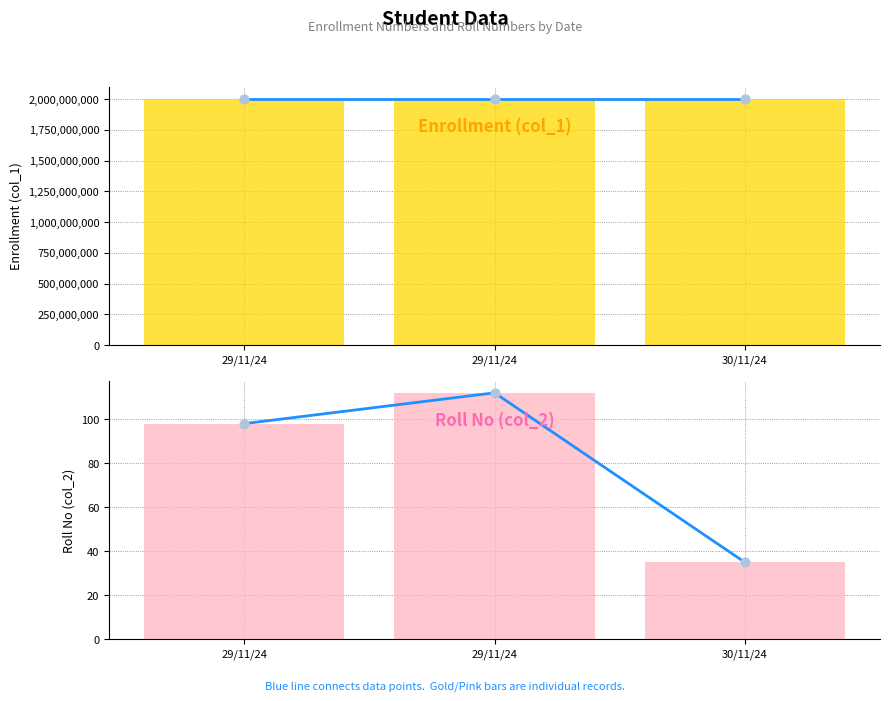

Which series has the largest total across all categories?

col_1